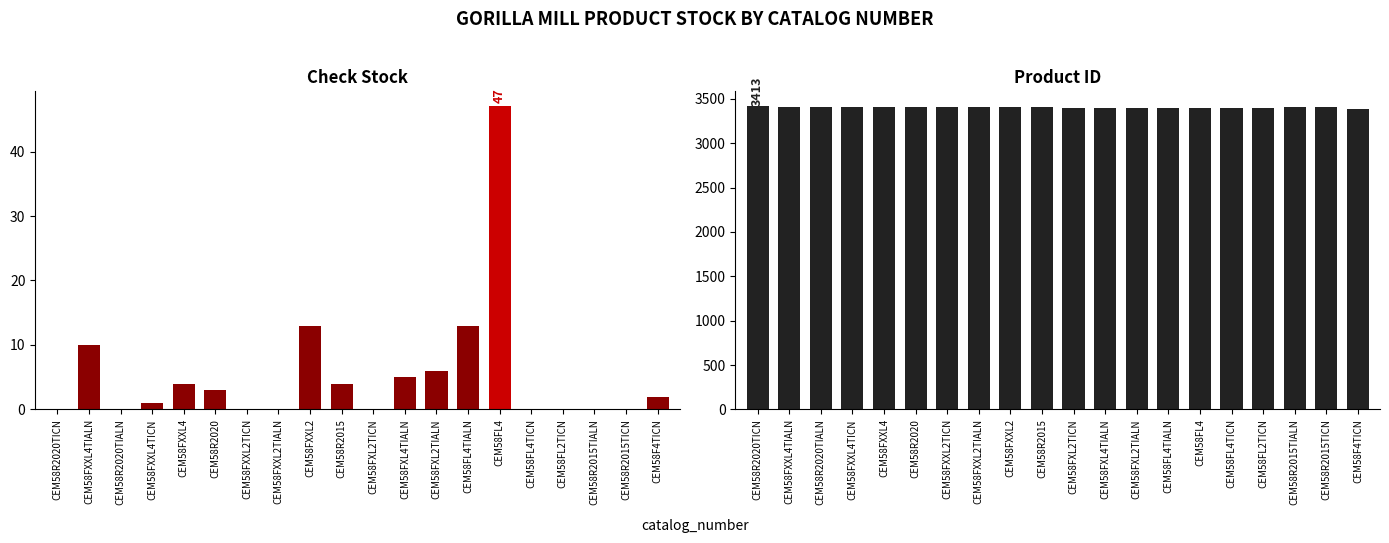

At how many categories does at least one series exceed 1642?

20